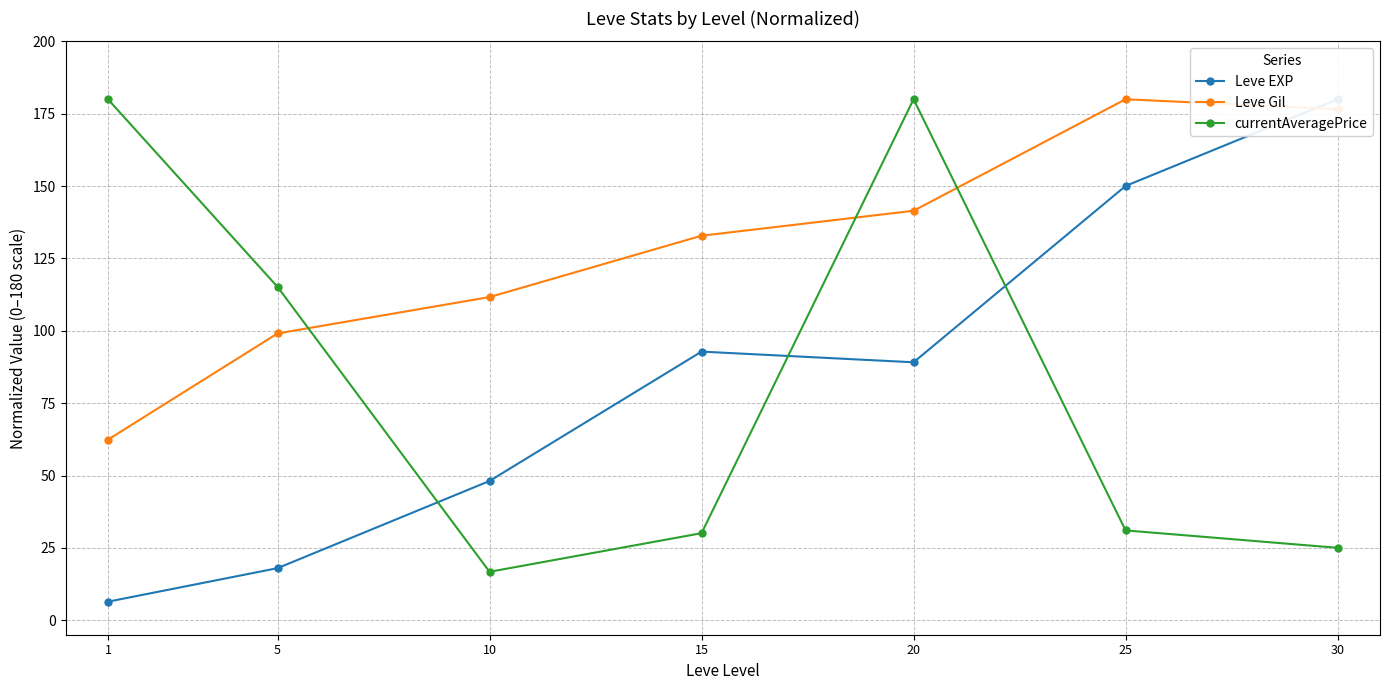

Which label corresponds to the smallest value in the chart?

1